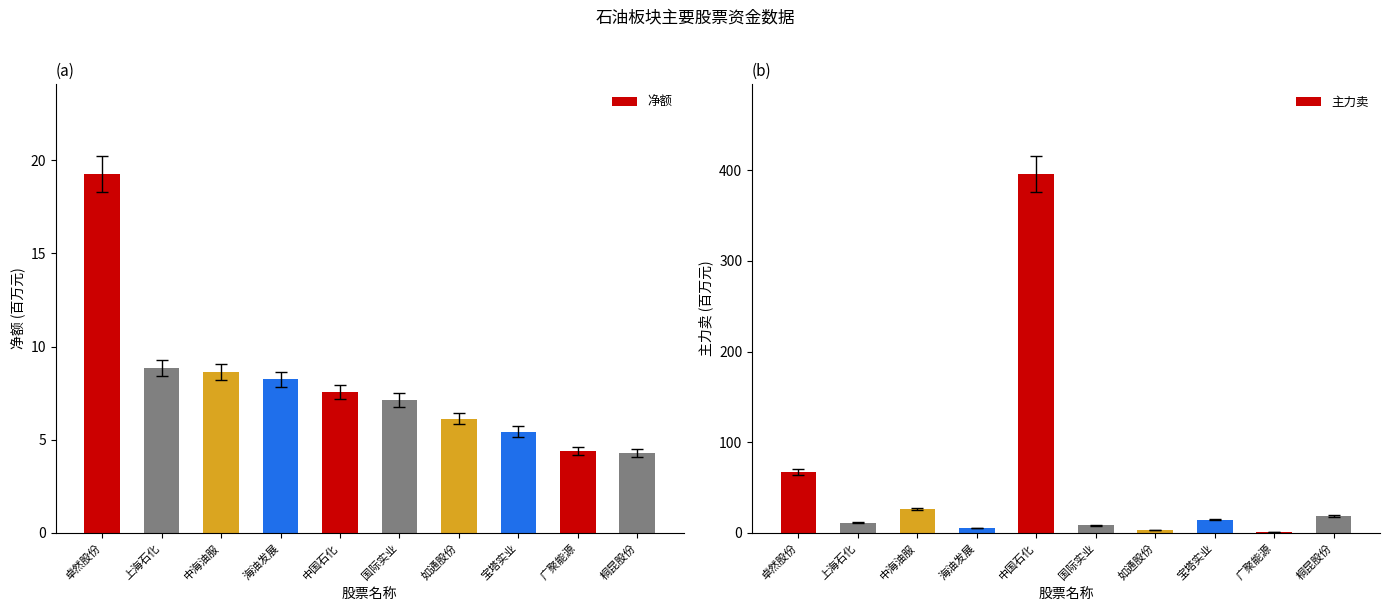

What is the difference between the highest and lowest values at 广聚能源?

4.0